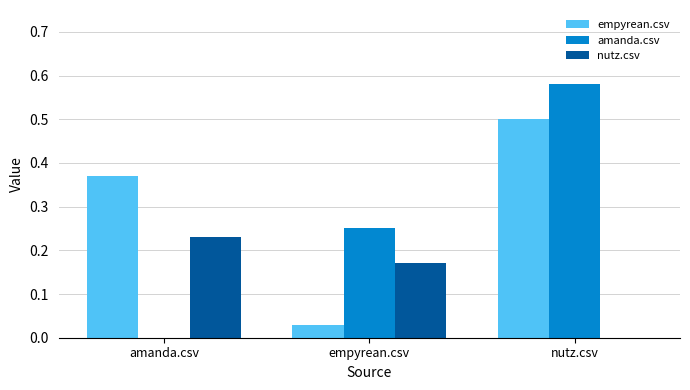

The value of amanda.csv at empyrean.csv is 0.1. True or false?

False